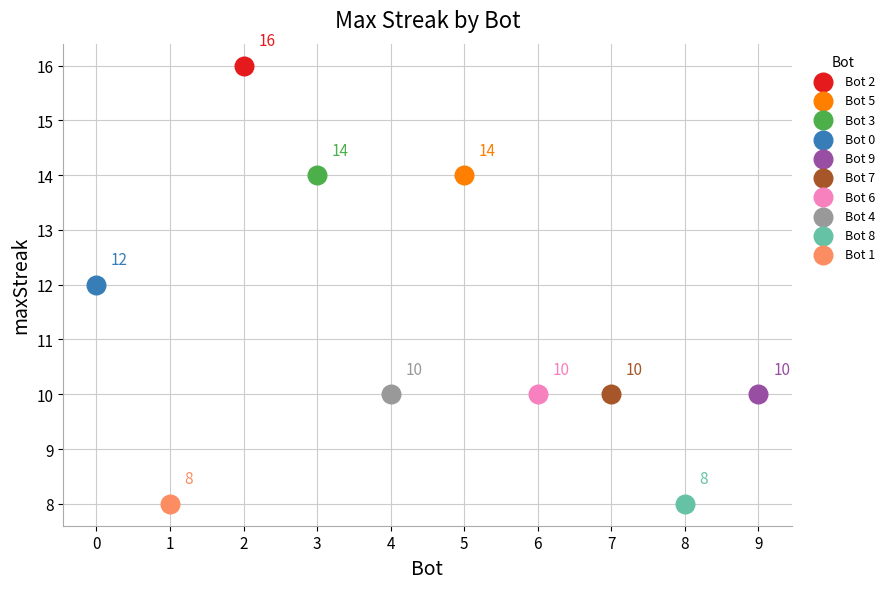

What are all the series names shown in the legend?

Bot 2, Bot 5, Bot 3, Bot 0, Bot 9, Bot 7, Bot 6, Bot 4, Bot 8, Bot 1